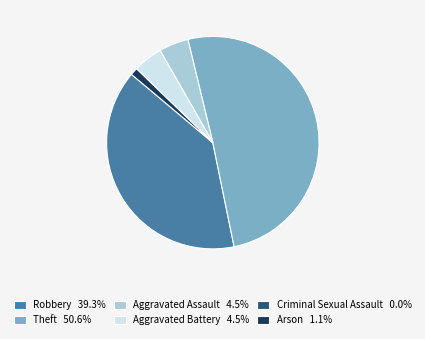

Do Robbery and Theft together represent more than half of the pie?

Yes